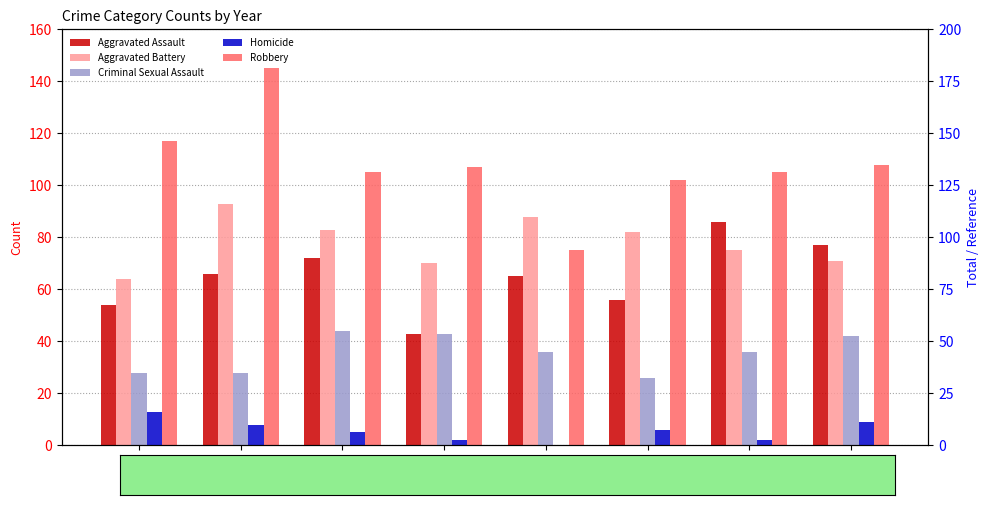

The value of Criminal Sexual Assault at 2018 is 43. True or false?

True